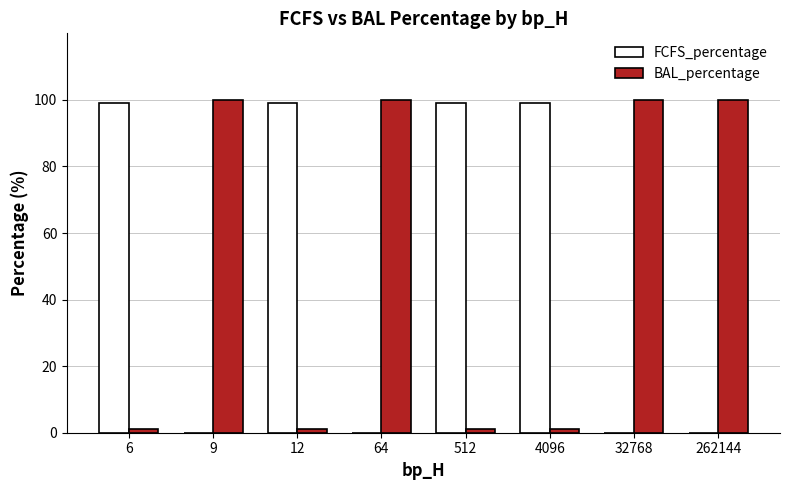

Is the value of FCFS_percentage at 32768 greater than the value of BAL_percentage at 64?

No